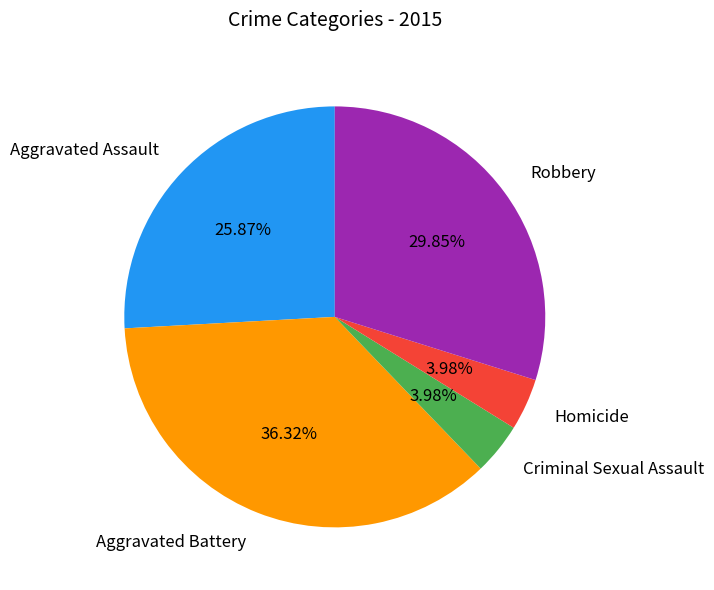

Does Criminal Sexual Assault represent more than half of the total?

No